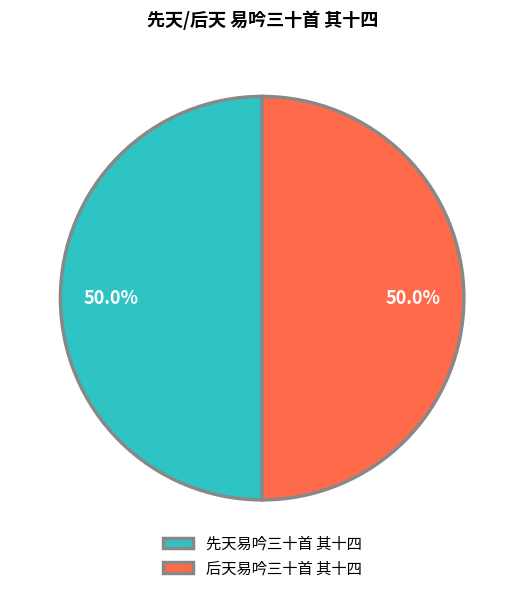

How much of the chart is everything except 先天易吟三十首 其十四?

50.0%